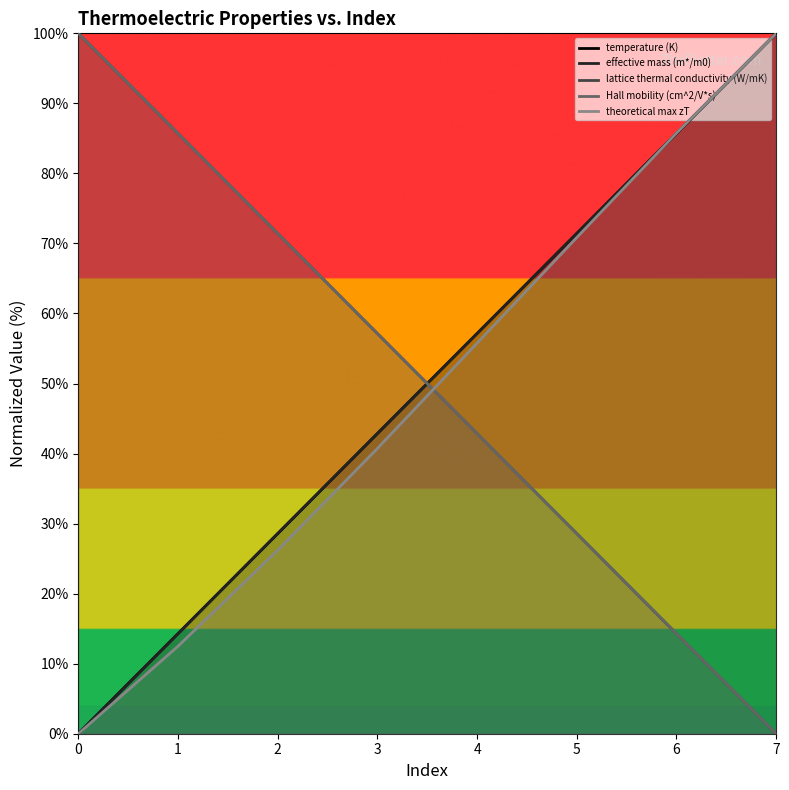

What is the difference between the highest and lowest values at 2?

45.2